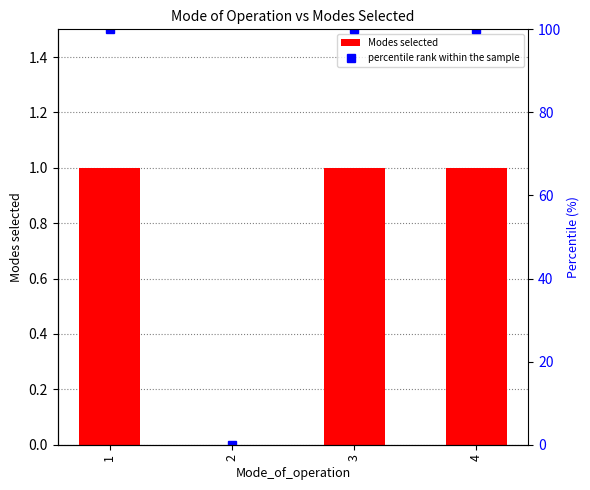

At how many categories does at least one series exceed 32?

3